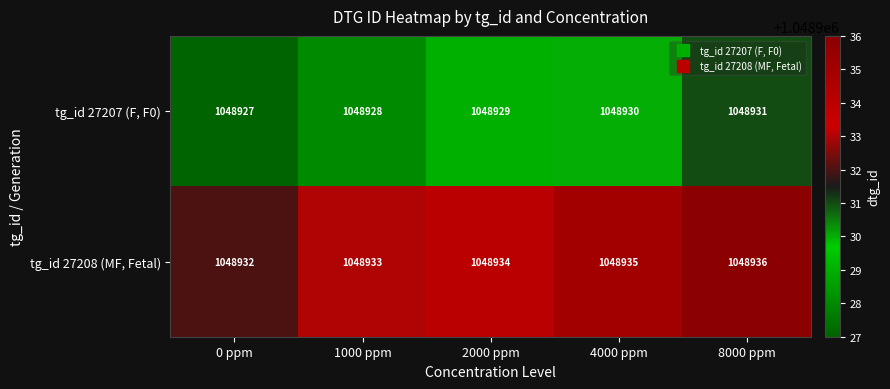

Which label corresponds to the smallest value in the chart?

0 ppm